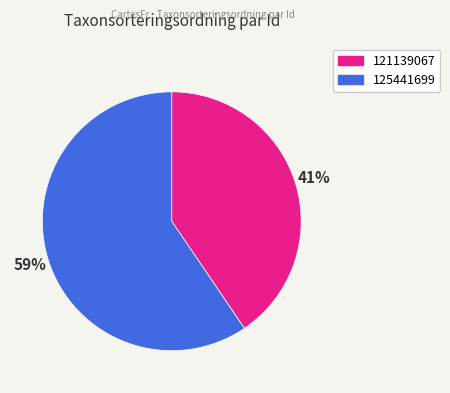

To the nearest percent, what is the average slice percentage?

50%